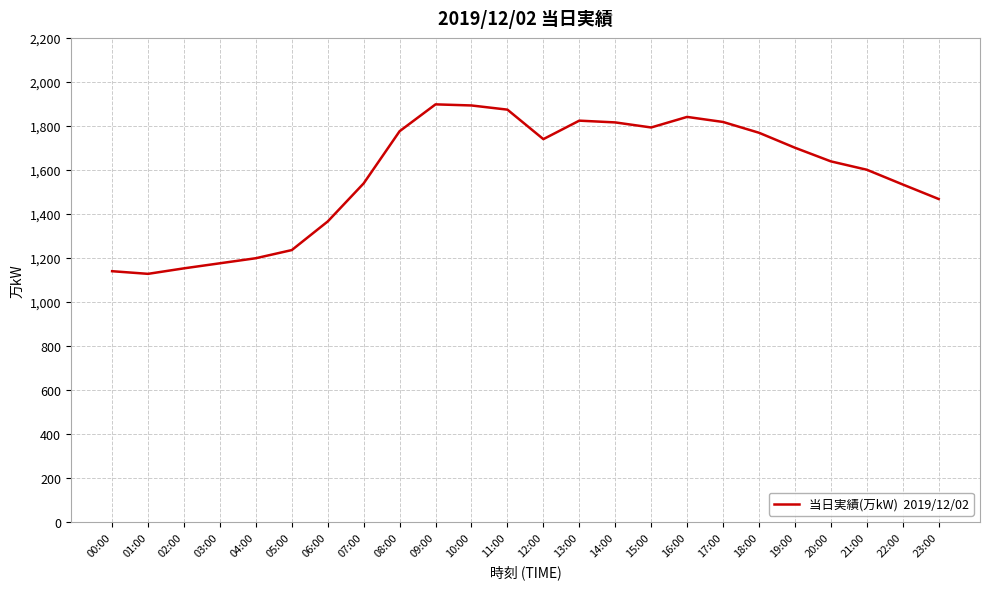

Between 09:00 and 21:00, which is larger?

09:00